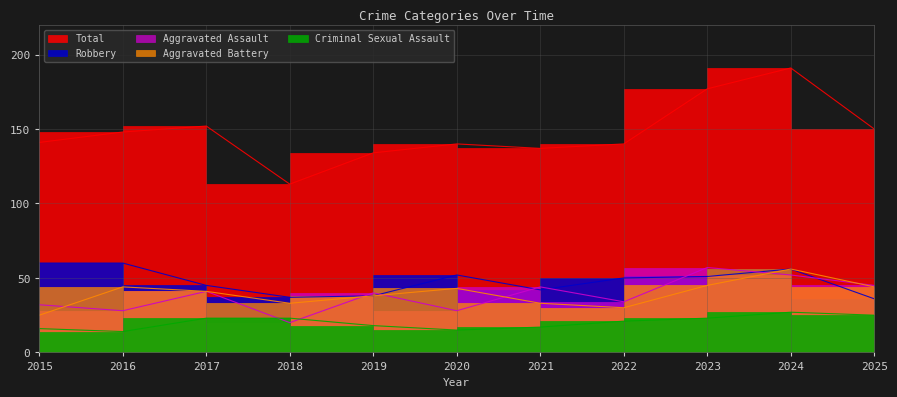

What is the maximum value shown in the chart?

191